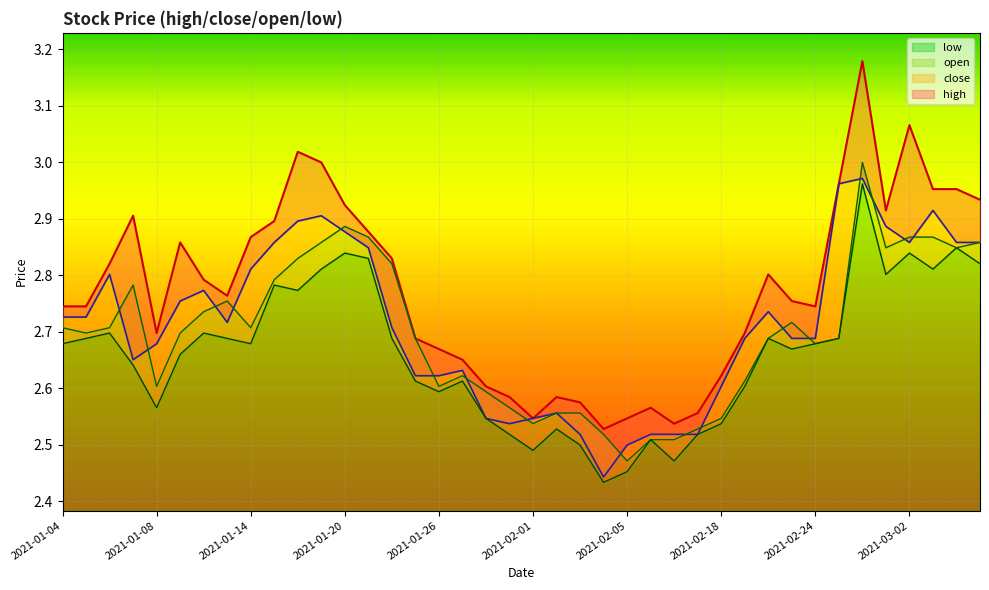

How many lines are shown in the chart?

4